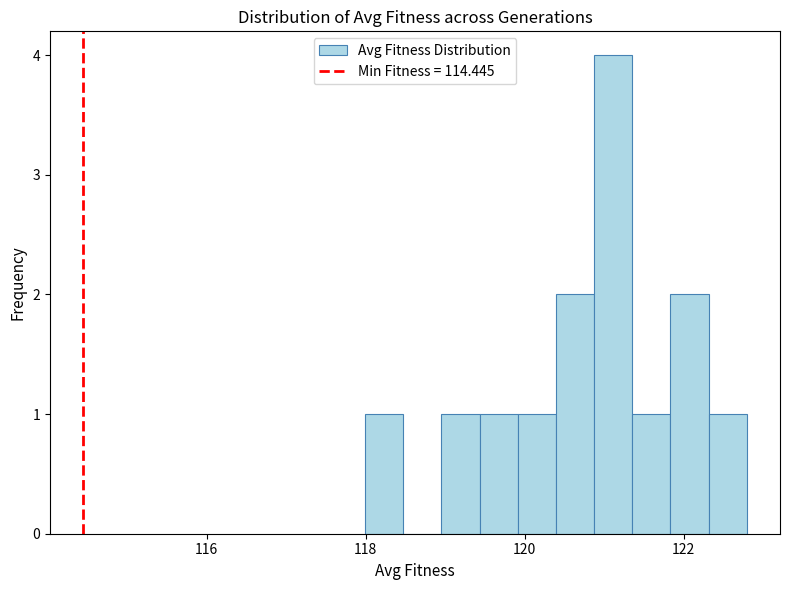

Around what value on the x-axis is the tallest bar? Give the approximate position of its centre, as read against the axis.

121.2